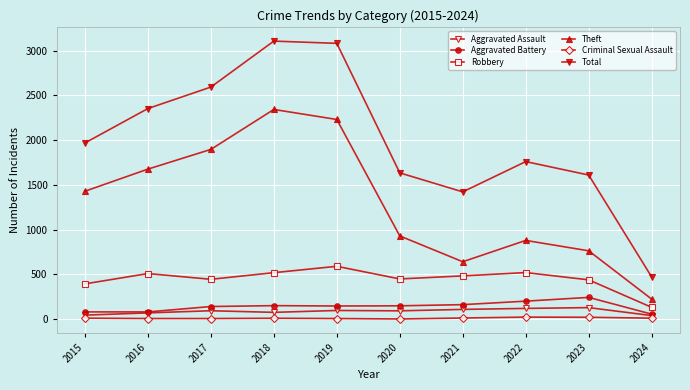

Reading left to right, what are all the values shown in this chart?

Aggravated Assault: 46	71	95	77	98	94	110	121	130	41
Aggravated Battery: 82	82	142	152	148	150	163	202	244	57
Robbery: 395	510	446	520	591	450	484	521	440	133
Theft: 1429	1676	1896	2342	2230	930	642	880	764	225
Criminal Sexual Assault: 12	8	8	11	8	3	14	24	22	12
Total: 1968	2352	2592	3105	3080	1634	1422	1760	1610	472